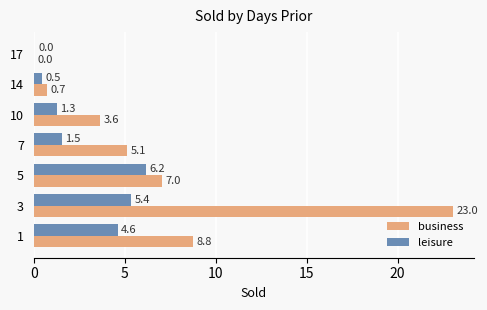

Which series has the widest spread of values?

business